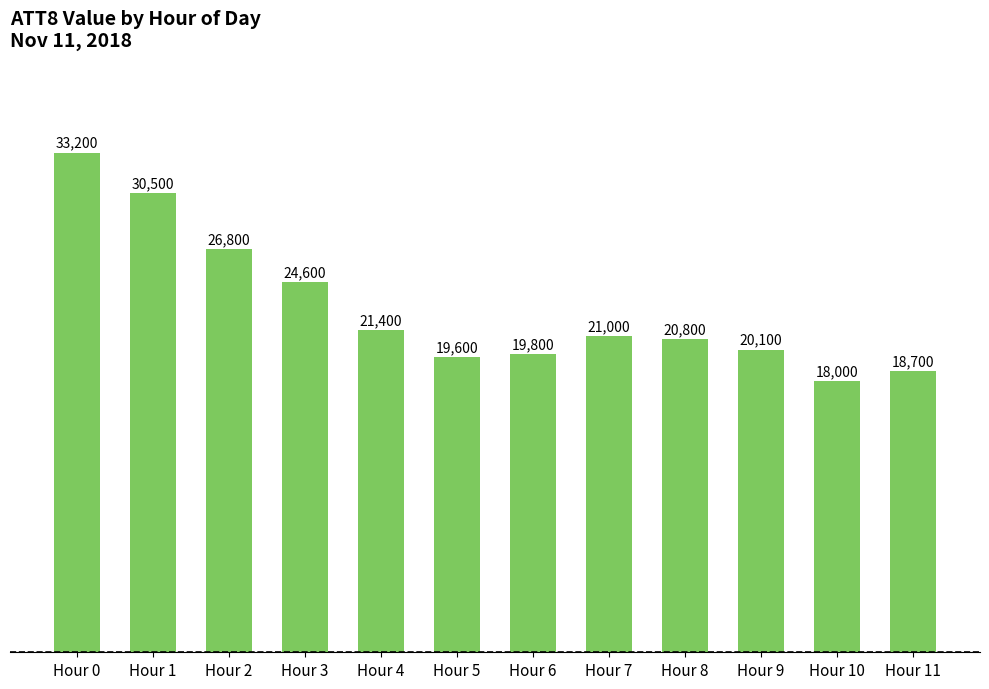

Are the bars grouped side by side (vs. stacked)?

No